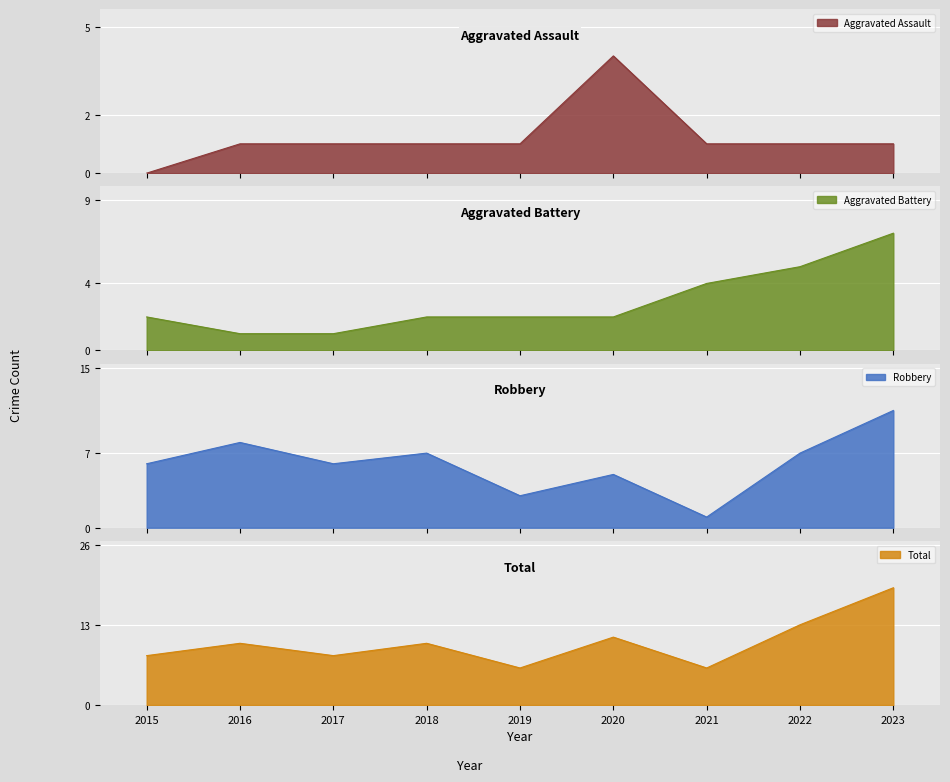

Where does the Aggravated Assault series first go above 1?

2020